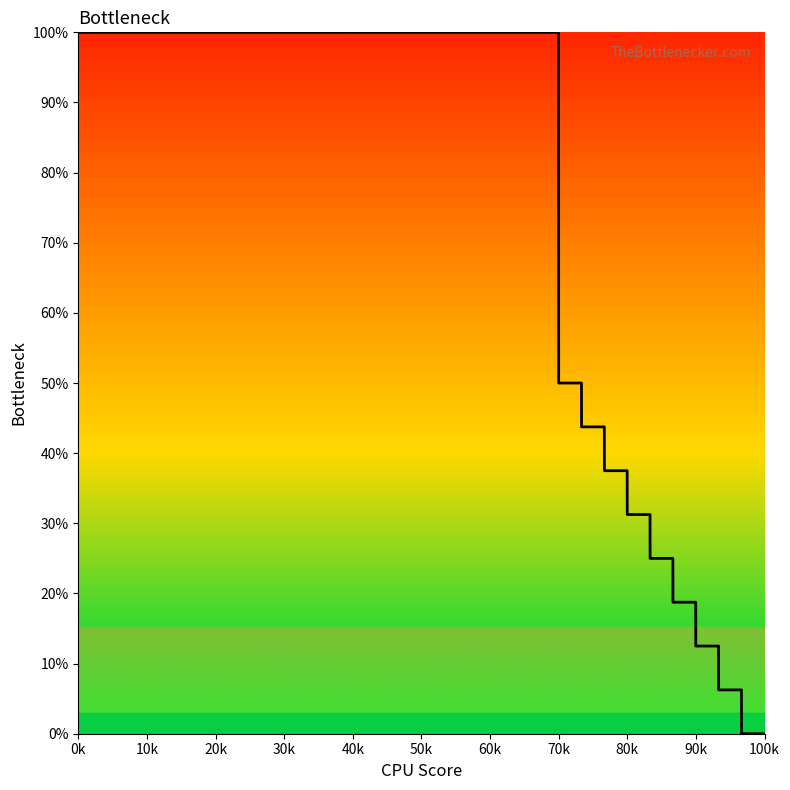

What is the greatest value displayed?

100.0